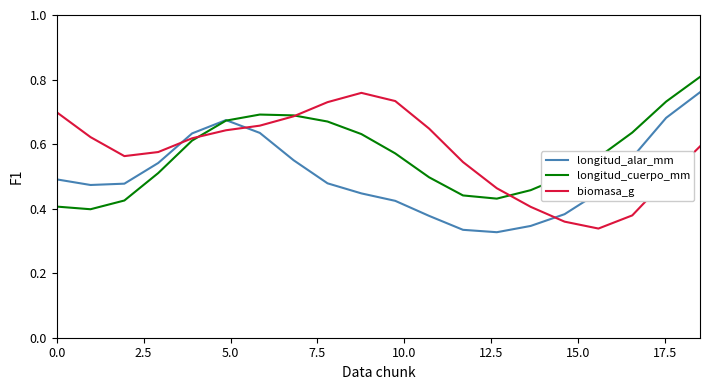

After their last crossing, which series has the higher values: biomasa_g or longitud_alar_mm?

longitud_alar_mm